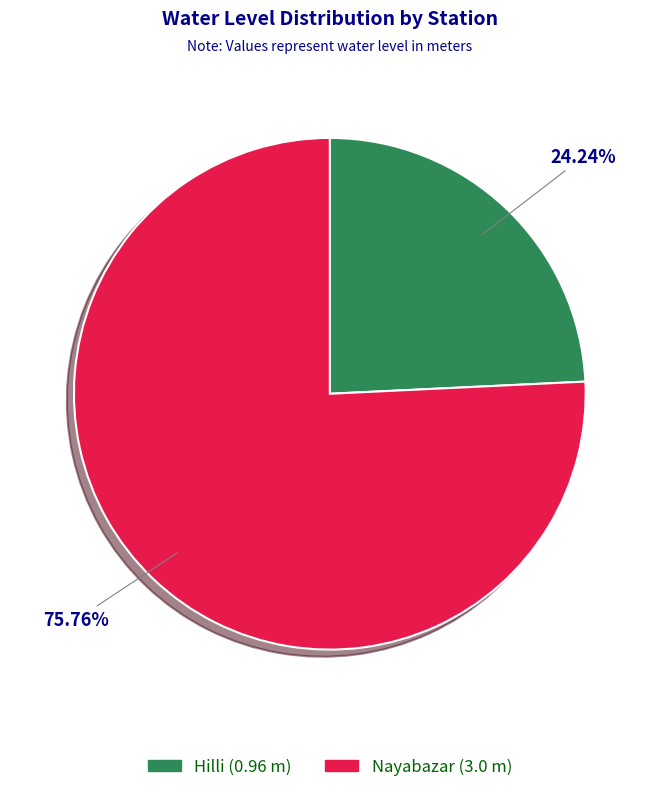

True or false: Nayabazar accounts for 76% of the total.

True